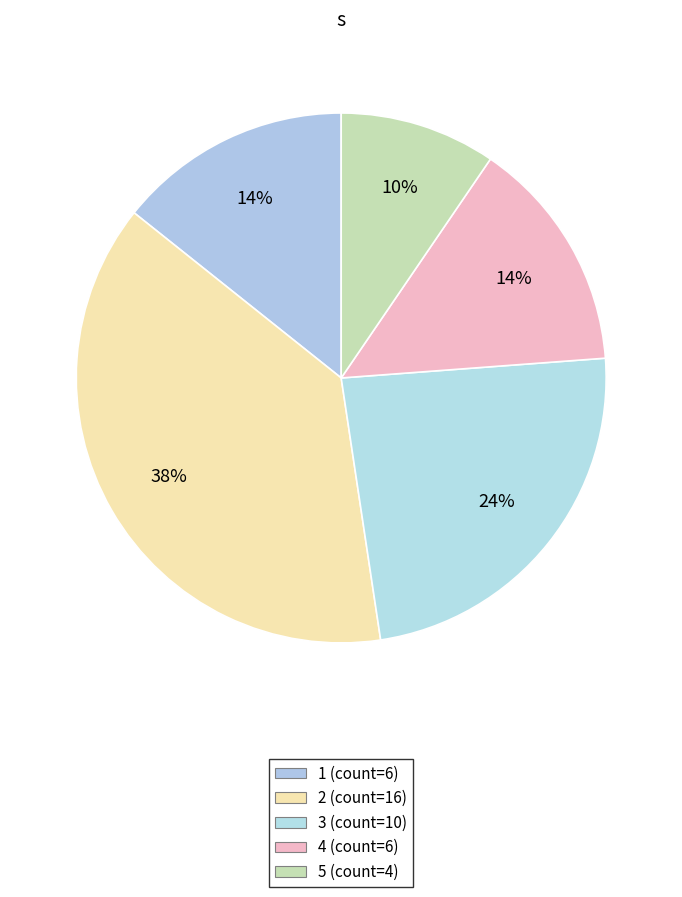

Count the number of slices in the pie.

5